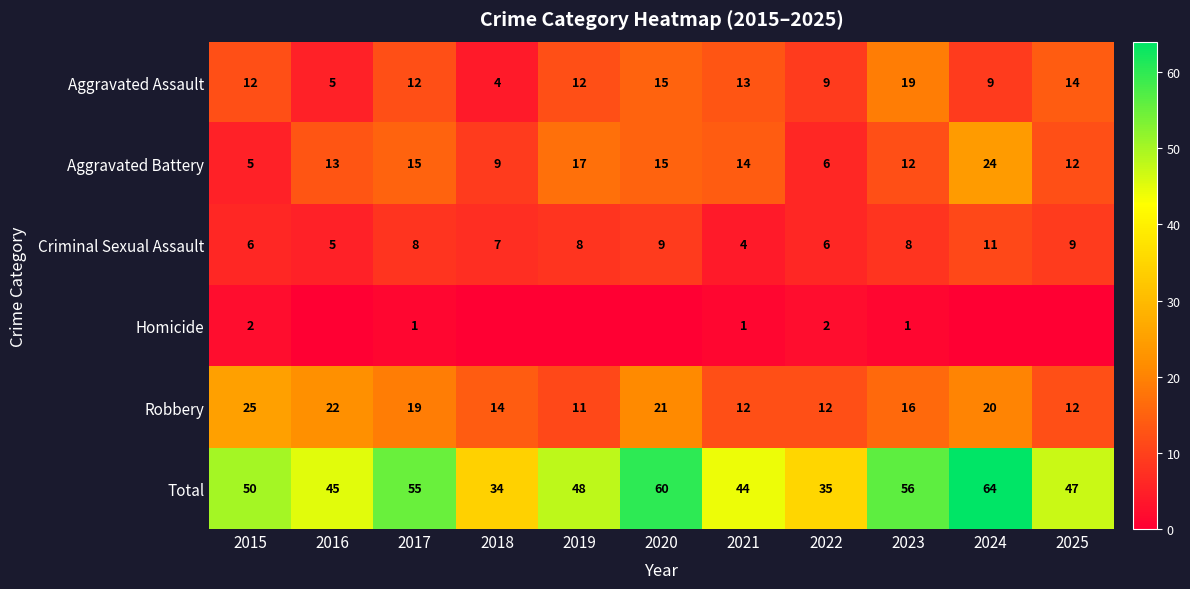

True or false: Robbery has a value of 12 at 2021.

True